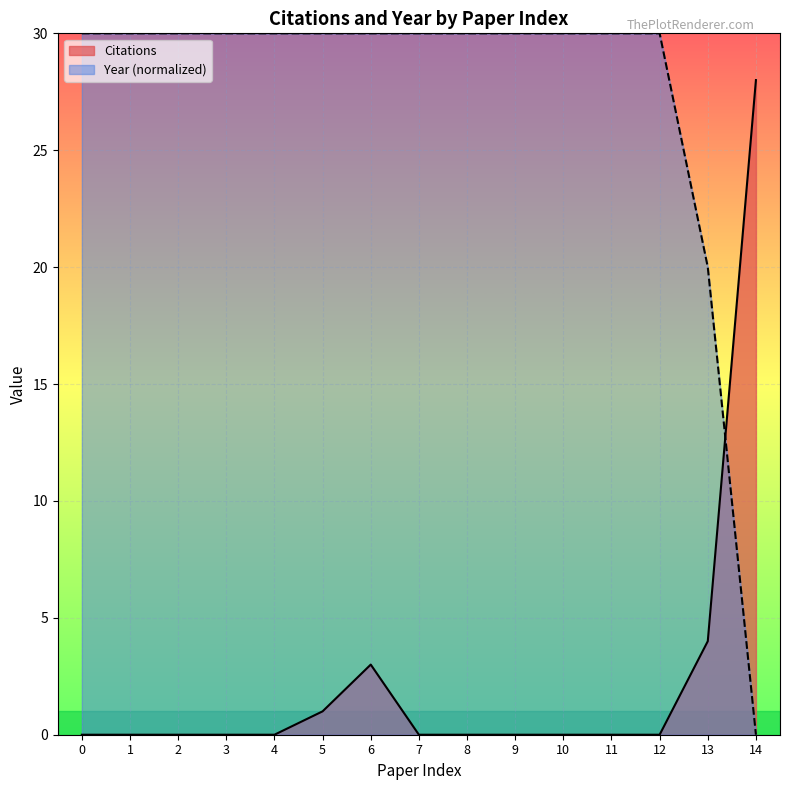

List the series in order of their overall mean, lowest first.

Citations, Year (normalized)